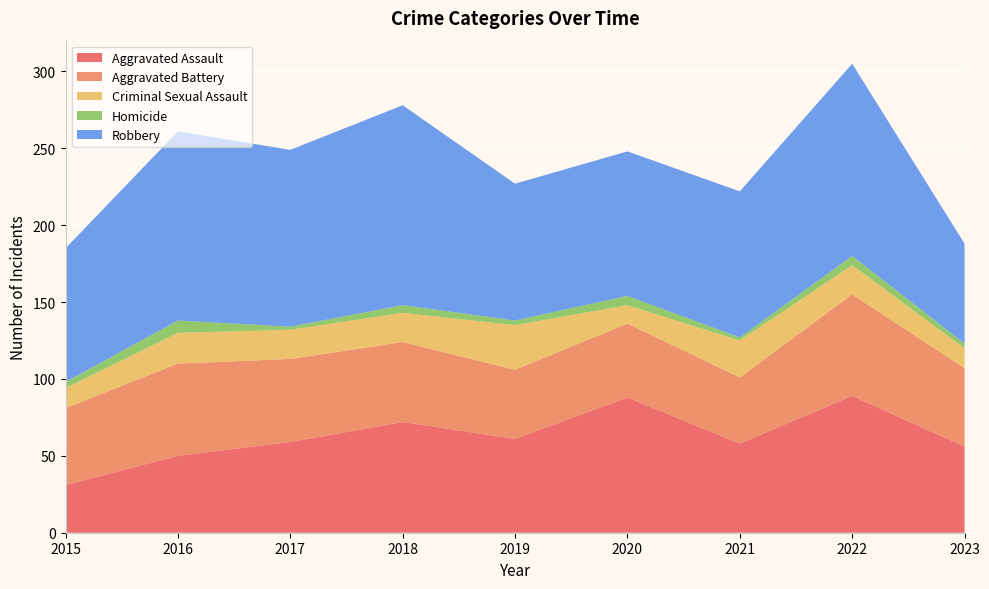

Reading right to left, transcribe all the data shown in this chart.

Aggravated Assault: 56	89	58	88	61	72	59	50	31
Aggravated Battery: 51	66	43	48	45	52	54	60	50
Criminal Sexual Assault: 13	19	24	12	29	19	19	20	13
Homicide: 3	6	2	6	3	5	2	8	4
Robbery: 65	125	95	94	89	130	115	123	87